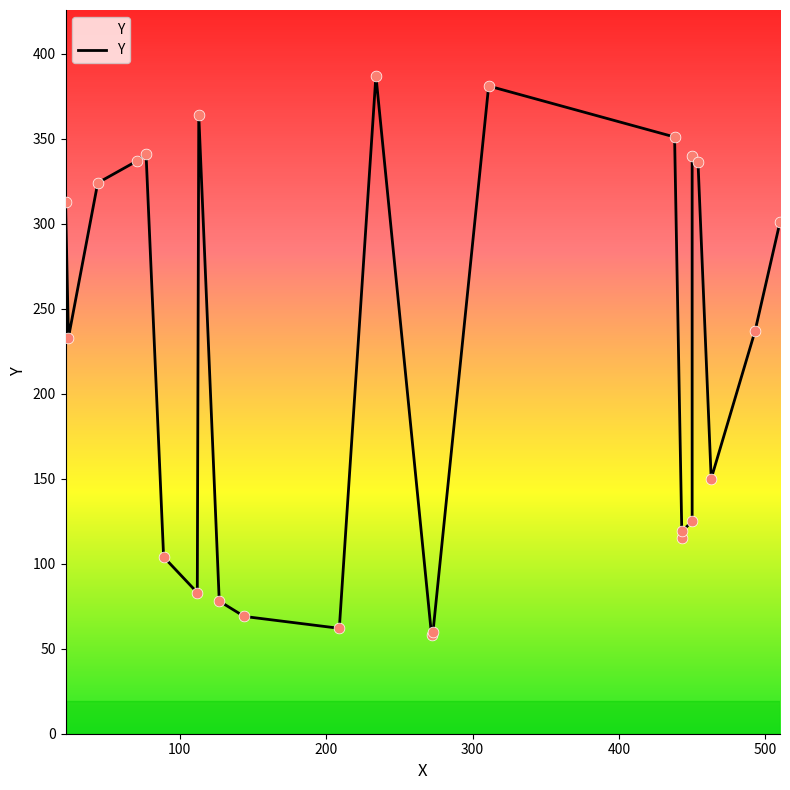

What is the ratio of the value at 400 to the value at 300?

1.0